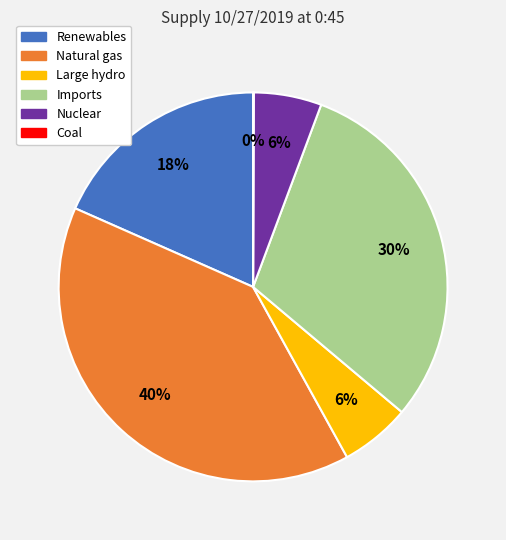

True or false: Nuclear accounts for 18% of the total.

False